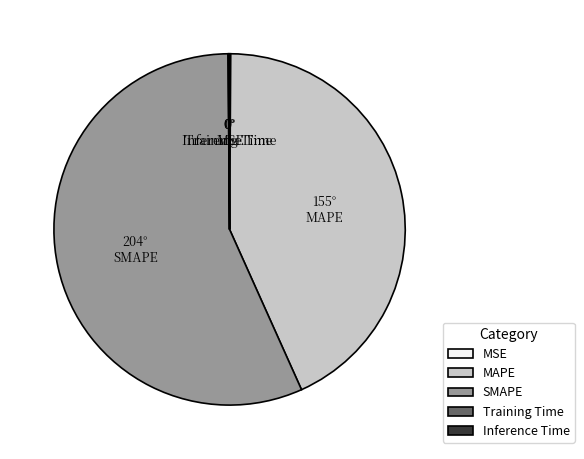

Is there any slice that represents more than half of the pie?

Yes